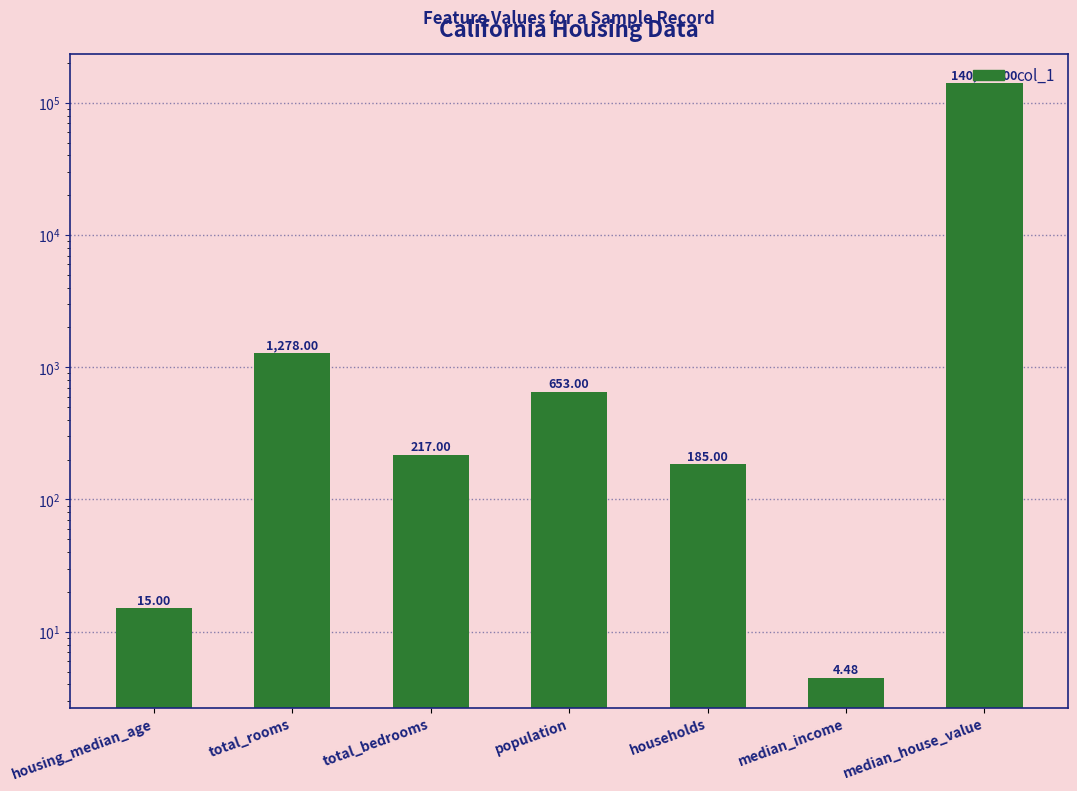

What is the difference between the values at total_rooms and population?

625.0